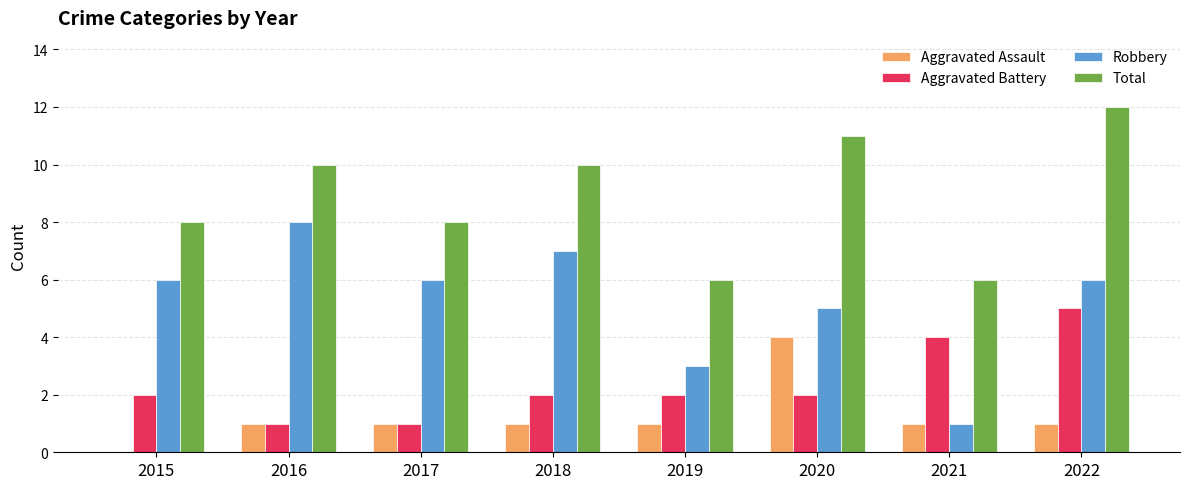

What is the highest value of the Aggravated Battery series?

5